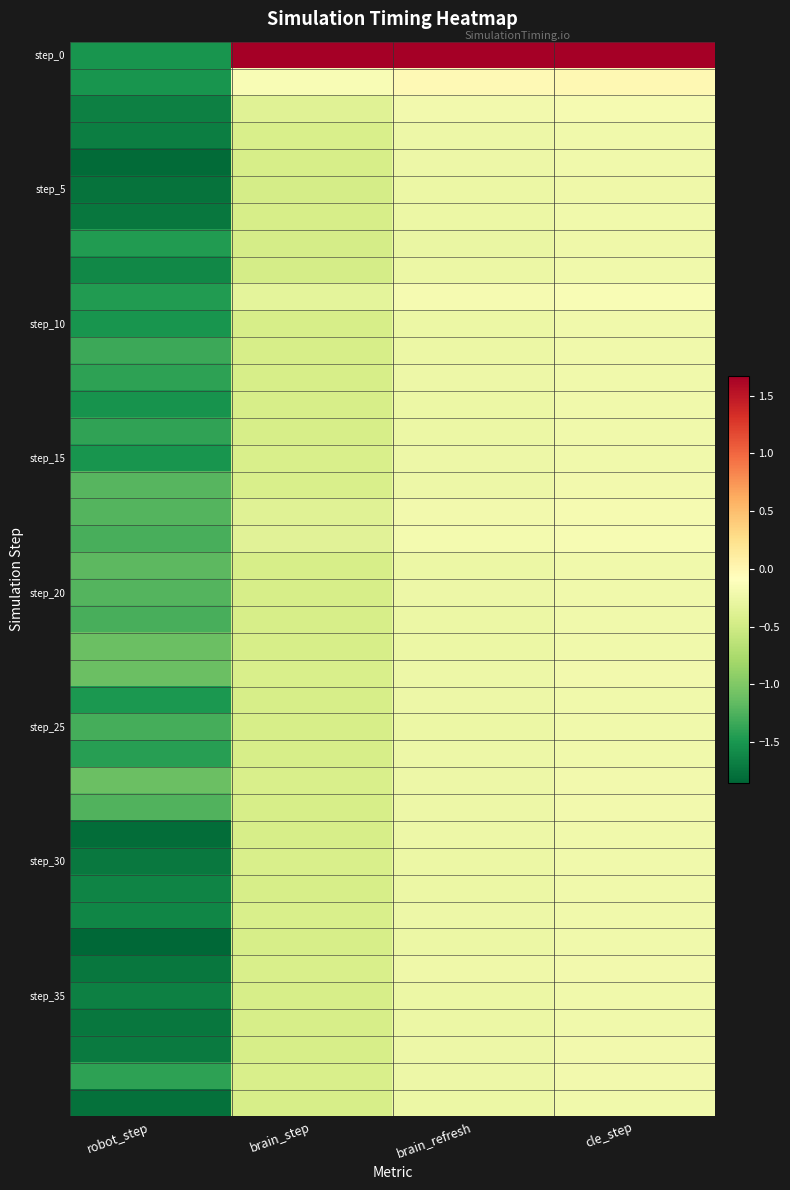

What is the minimum value shown in the chart?

-1.9